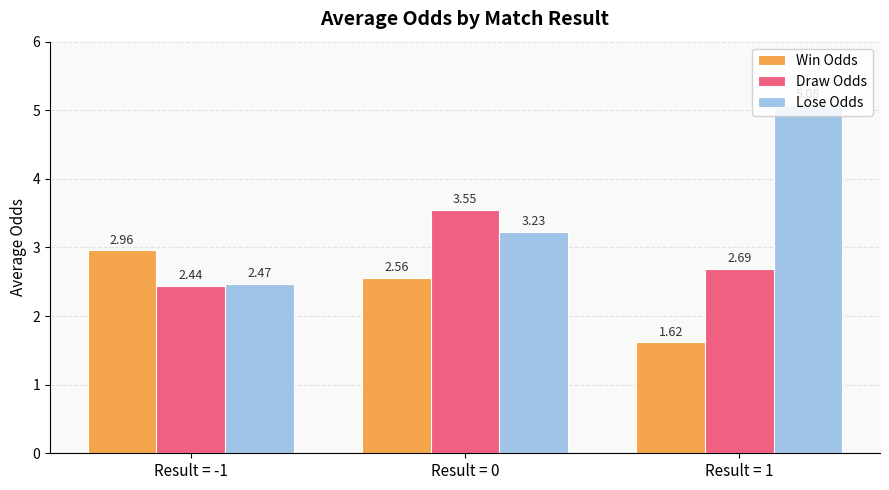

What is the difference between the Draw Odds values at Result = 0 and Result = 1?

0.9